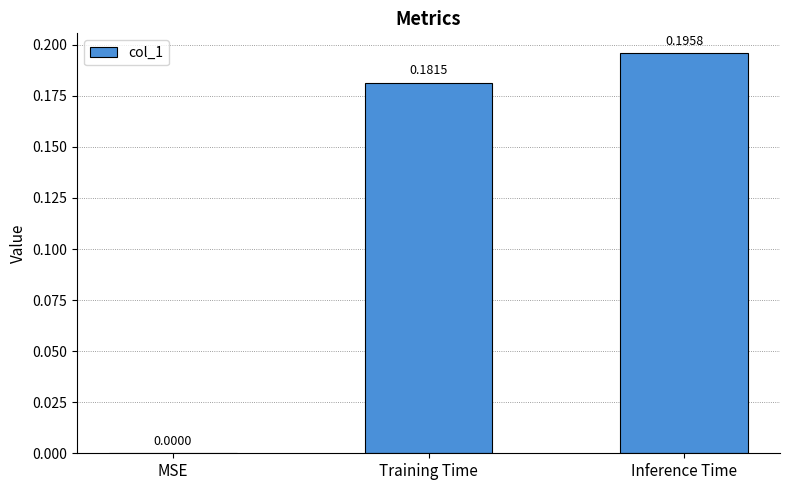

What is the sum of all values?

0.4